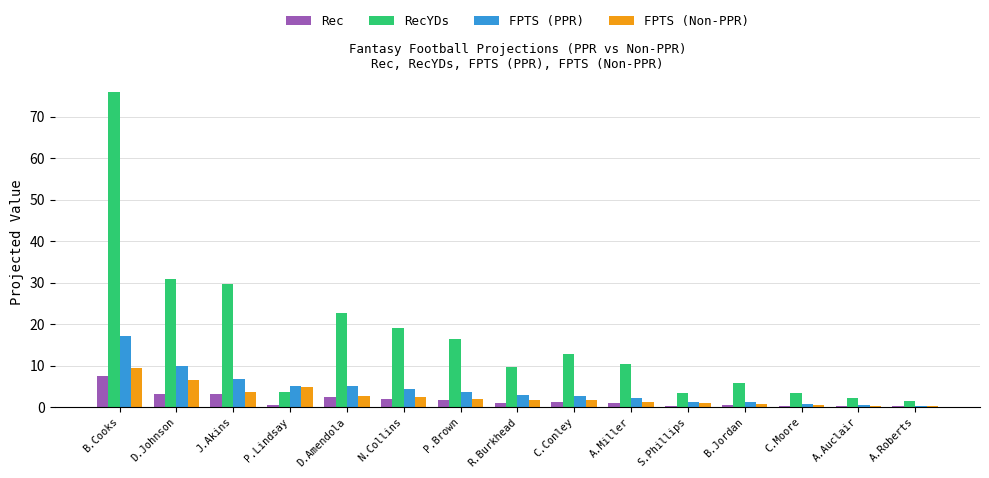

The value of FPTS (Non-PPR) at R.Burkhead is 1.8. True or false?

True